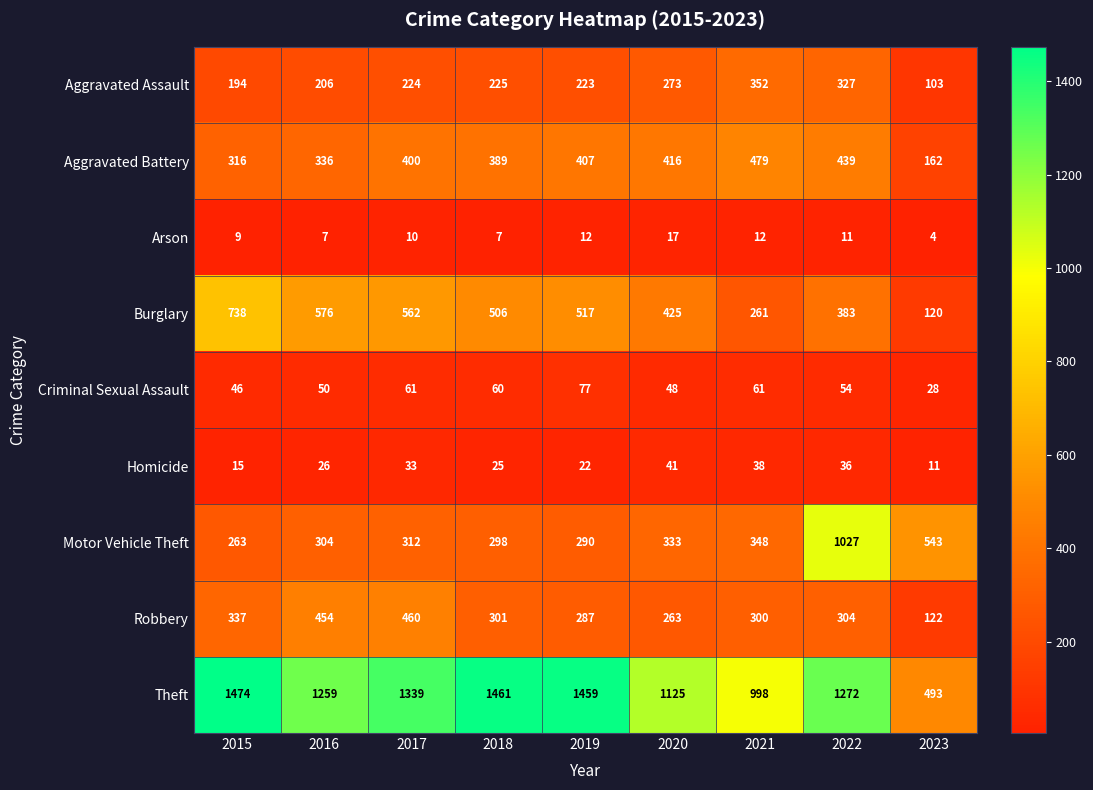

What is the average value of the Motor Vehicle Theft series?

413